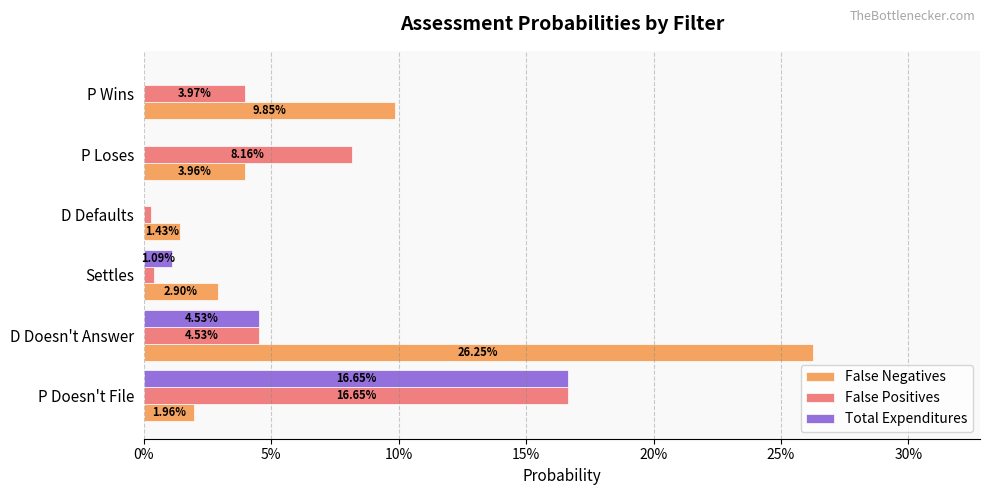

Which series has the largest total across all categories?

False Negatives